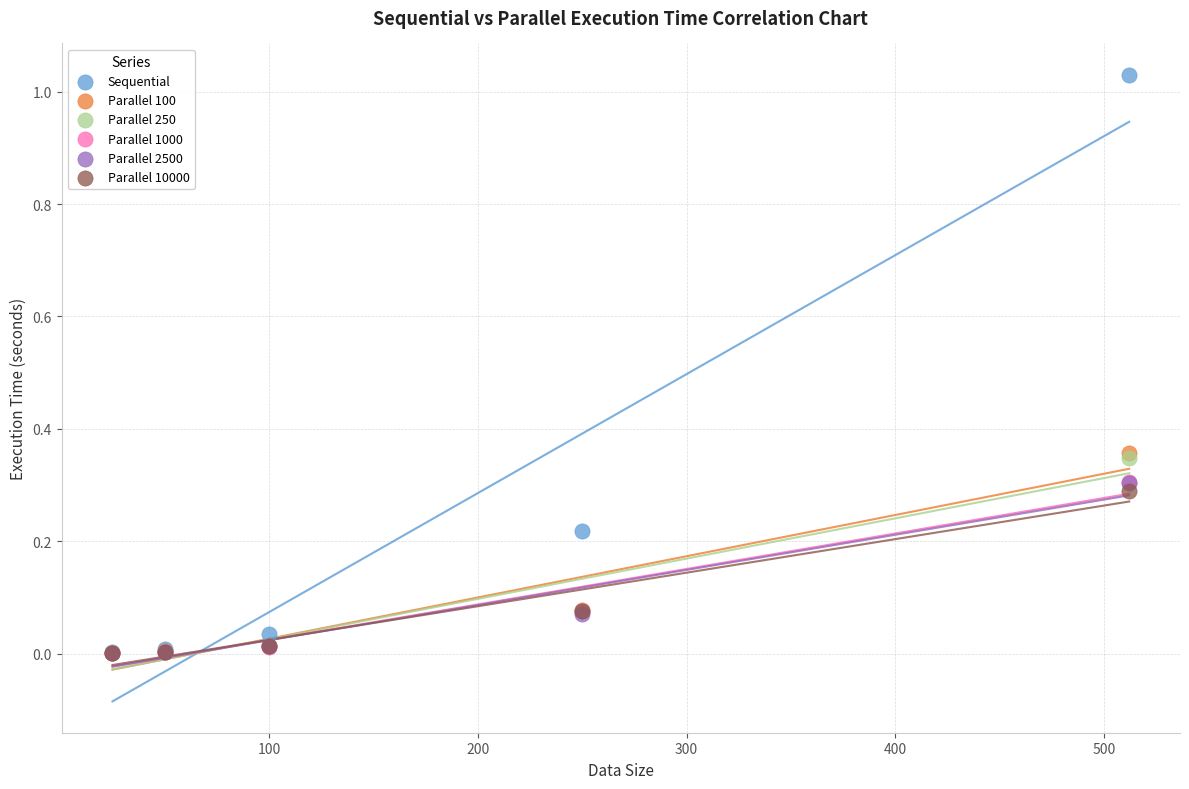

What are all the series names shown in the legend?

Sequential, Parallel 100, Parallel 250, Parallel 1000, Parallel 2500, Parallel 10000